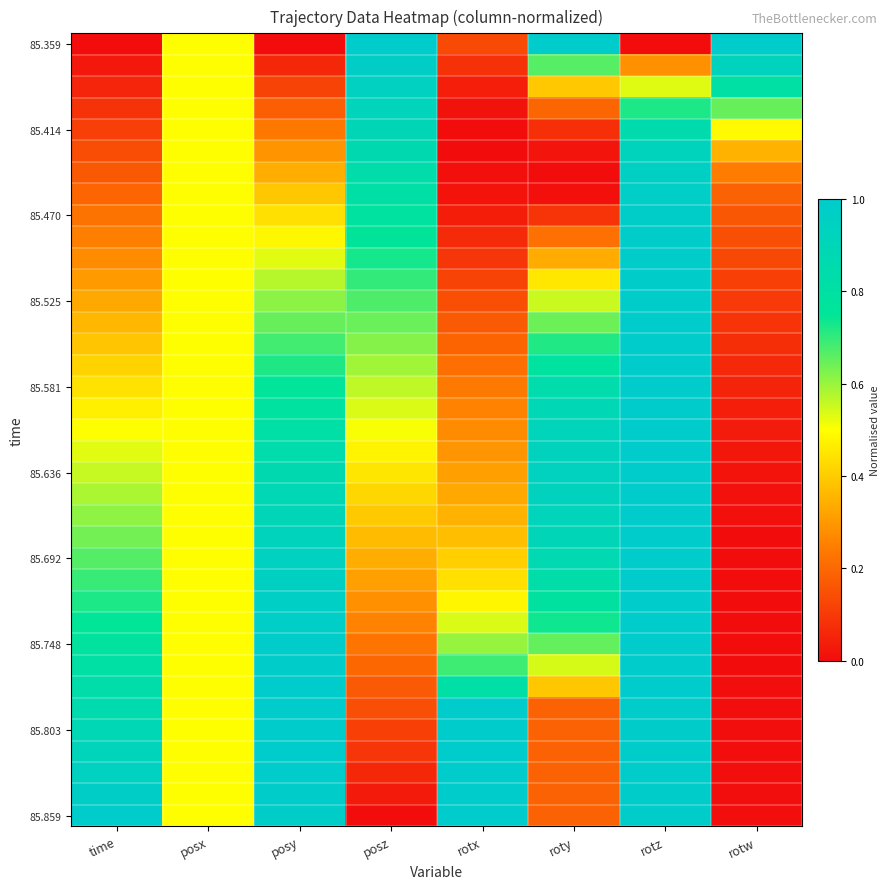

At which category is the sum across all series the highest?

rotz